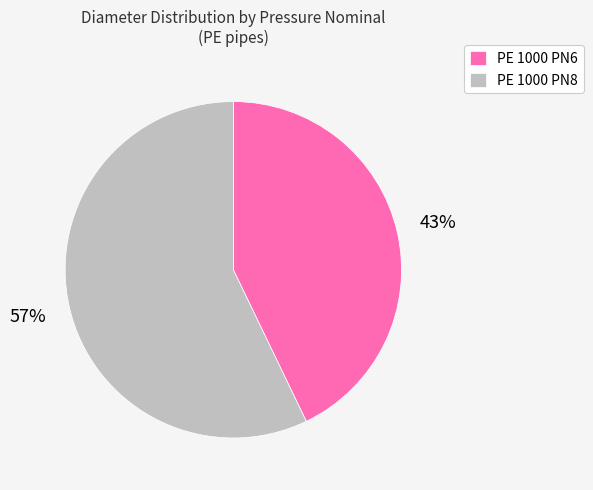

Does any single category account for the majority?

Yes